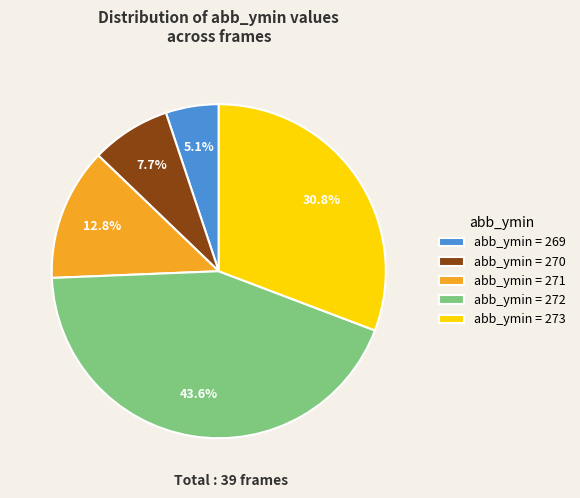

Does any single category account for the majority?

No